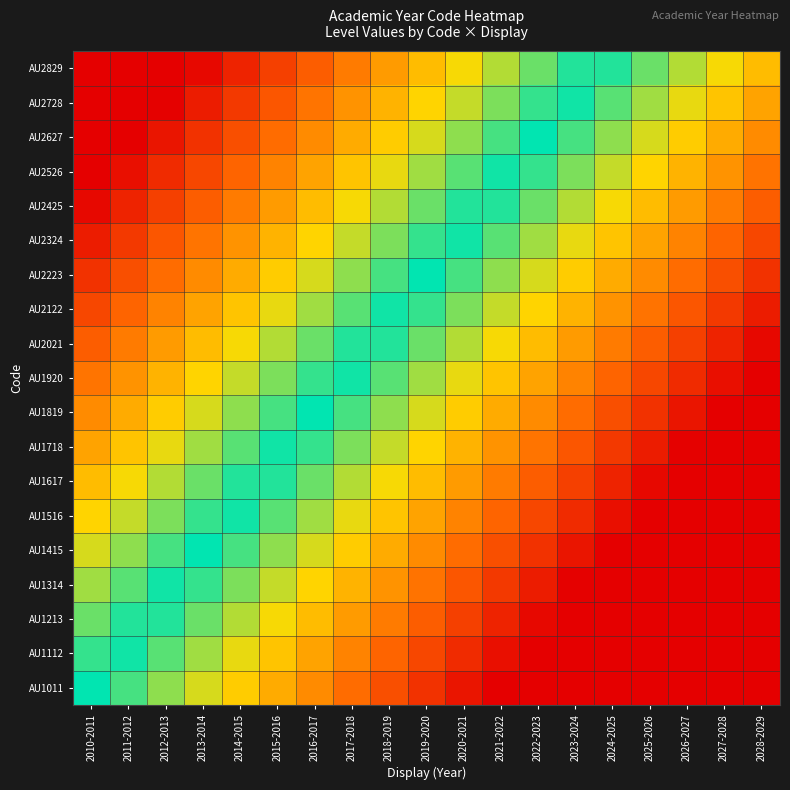

Reading right to left, list all the values displayed in this chart.

AU1011: 2028-2029=1.0	2027-2028=0.9	2026-2027=0.9	2025-2026=0.8	2024-2025=0.8	2023-2024=0.7	2022-2023=0.7	2021-2022=0.6	2020-2021=0.6	2019-2020=0.5	2018-2019=0.4	2017-2018=0.4	2016-2017=0.3	2015-2016=0.3	2014-2015=0.2	2013-2014=0.2	2012-2013=0.1	2011-2012=0.1	2010-2011=0.0
AU1112: 2028-2029=1.0	2027-2028=0.9	2026-2027=0.8	2025-2026=0.8	2024-2025=0.7	2023-2024=0.7	2022-2023=0.6	2021-2022=0.6	2020-2021=0.5	2019-2020=0.5	2018-2019=0.4	2017-2018=0.3	2016-2017=0.3	2015-2016=0.2	2014-2015=0.2	2013-2014=0.1	2012-2013=0.1	2011-2012=0.0	2010-2011=-0.0
AU1213: 2028-2029=0.9	2027-2028=0.9	2026-2027=0.8	2025-2026=0.8	2024-2025=0.7	2023-2024=0.6	2022-2023=0.6	2021-2022=0.5	2020-2021=0.5	2019-2020=0.4	2018-2019=0.4	2017-2018=0.3	2016-2017=0.2	2015-2016=0.2	2014-2015=0.1	2013-2014=0.1	2012-2013=0.0	2011-2012=-0.0	2010-2011=-0.1
AU1314: 2028-2029=0.9	2027-2028=0.8	2026-2027=0.8	2025-2026=0.7	2024-2025=0.7	2023-2024=0.6	2022-2023=0.5	2021-2022=0.5	2020-2021=0.4	2019-2020=0.4	2018-2019=0.3	2017-2018=0.3	2016-2017=0.2	2015-2016=0.2	2014-2015=0.1	2013-2014=0.0	2012-2013=-0.0	2011-2012=-0.1	2010-2011=-0.1
AU1415: 2028-2029=0.8	2027-2028=0.8	2026-2027=0.7	2025-2026=0.7	2024-2025=0.6	2023-2024=0.6	2022-2023=0.5	2021-2022=0.4	2020-2021=0.4	2019-2020=0.3	2018-2019=0.3	2017-2018=0.2	2016-2017=0.2	2015-2016=0.1	2014-2015=0.1	2013-2014=0.0	2012-2013=-0.1	2011-2012=-0.1	2010-2011=-0.2
AU1516: 2028-2029=0.8	2027-2028=0.7	2026-2027=0.7	2025-2026=0.6	2024-2025=0.6	2023-2024=0.5	2022-2023=0.5	2021-2022=0.4	2020-2021=0.3	2019-2020=0.3	2018-2019=0.2	2017-2018=0.2	2016-2017=0.1	2015-2016=0.1	2014-2015=0.0	2013-2014=-0.0	2012-2013=-0.1	2011-2012=-0.2	2010-2011=-0.2
AU1617: 2028-2029=0.8	2027-2028=0.7	2026-2027=0.6	2025-2026=0.6	2024-2025=0.5	2023-2024=0.5	2022-2023=0.4	2021-2022=0.4	2020-2021=0.3	2019-2020=0.2	2018-2019=0.2	2017-2018=0.1	2016-2017=0.1	2015-2016=0.0	2014-2015=-0.0	2013-2014=-0.1	2012-2013=-0.1	2011-2012=-0.2	2010-2011=-0.2
AU1718: 2028-2029=0.7	2027-2028=0.7	2026-2027=0.6	2025-2026=0.5	2024-2025=0.5	2023-2024=0.4	2022-2023=0.4	2021-2022=0.3	2020-2021=0.3	2019-2020=0.2	2018-2019=0.2	2017-2018=0.1	2016-2017=0.0	2015-2016=-0.0	2014-2015=-0.1	2013-2014=-0.1	2012-2013=-0.2	2011-2012=-0.2	2010-2011=-0.3
AU1819: 2028-2029=0.7	2027-2028=0.6	2026-2027=0.6	2025-2026=0.5	2024-2025=0.4	2023-2024=0.4	2022-2023=0.3	2021-2022=0.3	2020-2021=0.2	2019-2020=0.2	2018-2019=0.1	2017-2018=0.1	2016-2017=0.0	2015-2016=-0.1	2014-2015=-0.1	2013-2014=-0.2	2012-2013=-0.2	2011-2012=-0.3	2010-2011=-0.3
AU1920: 2028-2029=0.6	2027-2028=0.6	2026-2027=0.5	2025-2026=0.5	2024-2025=0.4	2023-2024=0.3	2022-2023=0.3	2021-2022=0.2	2020-2021=0.2	2019-2020=0.1	2018-2019=0.1	2017-2018=0.0	2016-2017=-0.0	2015-2016=-0.1	2014-2015=-0.2	2013-2014=-0.2	2012-2013=-0.3	2011-2012=-0.3	2010-2011=-0.4
AU2021: 2028-2029=0.6	2027-2028=0.5	2026-2027=0.5	2025-2026=0.4	2024-2025=0.4	2023-2024=0.3	2022-2023=0.2	2021-2022=0.2	2020-2021=0.1	2019-2020=0.1	2018-2019=0.0	2017-2018=-0.0	2016-2017=-0.1	2015-2016=-0.1	2014-2015=-0.2	2013-2014=-0.2	2012-2013=-0.3	2011-2012=-0.4	2010-2011=-0.4
AU2122: 2028-2029=0.5	2027-2028=0.5	2026-2027=0.4	2025-2026=0.4	2024-2025=0.3	2023-2024=0.3	2022-2023=0.2	2021-2022=0.2	2020-2021=0.1	2019-2020=0.0	2018-2019=-0.0	2017-2018=-0.1	2016-2017=-0.1	2015-2016=-0.2	2014-2015=-0.2	2013-2014=-0.3	2012-2013=-0.3	2011-2012=-0.4	2010-2011=-0.5
AU2223: 2028-2029=0.5	2027-2028=0.4	2026-2027=0.4	2025-2026=0.3	2024-2025=0.3	2023-2024=0.2	2022-2023=0.2	2021-2022=0.1	2020-2021=0.1	2019-2020=0.0	2018-2019=-0.1	2017-2018=-0.1	2016-2017=-0.2	2015-2016=-0.2	2014-2015=-0.3	2013-2014=-0.3	2012-2013=-0.4	2011-2012=-0.4	2010-2011=-0.5
AU2324: 2028-2029=0.5	2027-2028=0.4	2026-2027=0.3	2025-2026=0.3	2024-2025=0.2	2023-2024=0.2	2022-2023=0.1	2021-2022=0.1	2020-2021=0.0	2019-2020=-0.0	2018-2019=-0.1	2017-2018=-0.2	2016-2017=-0.2	2015-2016=-0.3	2014-2015=-0.3	2013-2014=-0.4	2012-2013=-0.4	2011-2012=-0.5	2010-2011=-0.5
AU2425: 2028-2029=0.4	2027-2028=0.4	2026-2027=0.3	2025-2026=0.2	2024-2025=0.2	2023-2024=0.1	2022-2023=0.1	2021-2022=0.0	2020-2021=-0.0	2019-2020=-0.1	2018-2019=-0.1	2017-2018=-0.2	2016-2017=-0.3	2015-2016=-0.3	2014-2015=-0.4	2013-2014=-0.4	2012-2013=-0.5	2011-2012=-0.5	2010-2011=-0.6
AU2526: 2028-2029=0.4	2027-2028=0.3	2026-2027=0.3	2025-2026=0.2	2024-2025=0.2	2023-2024=0.1	2022-2023=0.0	2021-2022=-0.0	2020-2021=-0.1	2019-2020=-0.1	2018-2019=-0.2	2017-2018=-0.2	2016-2017=-0.3	2015-2016=-0.3	2014-2015=-0.4	2013-2014=-0.5	2012-2013=-0.5	2011-2012=-0.6	2010-2011=-0.6
AU2627: 2028-2029=0.3	2027-2028=0.3	2026-2027=0.2	2025-2026=0.2	2024-2025=0.1	2023-2024=0.1	2022-2023=0.0	2021-2022=-0.1	2020-2021=-0.1	2019-2020=-0.2	2018-2019=-0.2	2017-2018=-0.3	2016-2017=-0.3	2015-2016=-0.4	2014-2015=-0.4	2013-2014=-0.5	2012-2013=-0.6	2011-2012=-0.6	2010-2011=-0.7
AU2728: 2028-2029=0.3	2027-2028=0.2	2026-2027=0.2	2025-2026=0.1	2024-2025=0.1	2023-2024=0.0	2022-2023=-0.0	2021-2022=-0.1	2020-2021=-0.2	2019-2020=-0.2	2018-2019=-0.3	2017-2018=-0.3	2016-2017=-0.4	2015-2016=-0.4	2014-2015=-0.5	2013-2014=-0.5	2012-2013=-0.6	2011-2012=-0.7	2010-2011=-0.7
AU2829: 2028-2029=0.2	2027-2028=0.2	2026-2027=0.1	2025-2026=0.1	2024-2025=0.0	2023-2024=-0.0	2022-2023=-0.1	2021-2022=-0.1	2020-2021=-0.2	2019-2020=-0.2	2018-2019=-0.3	2017-2018=-0.4	2016-2017=-0.4	2015-2016=-0.5	2014-2015=-0.5	2013-2014=-0.6	2012-2013=-0.6	2011-2012=-0.7	2010-2011=-0.8